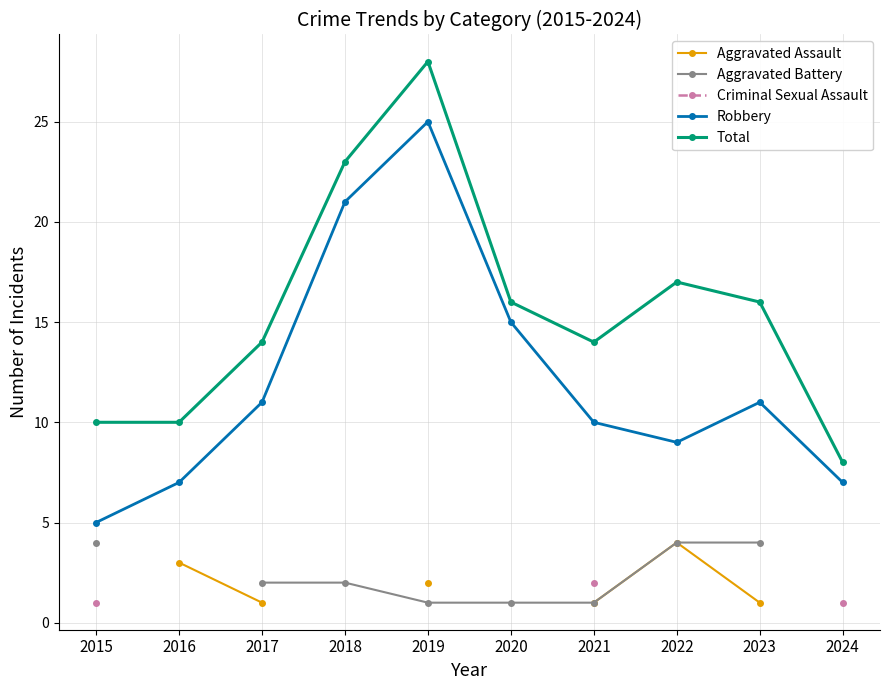

Which series has the widest spread of values?

Robbery